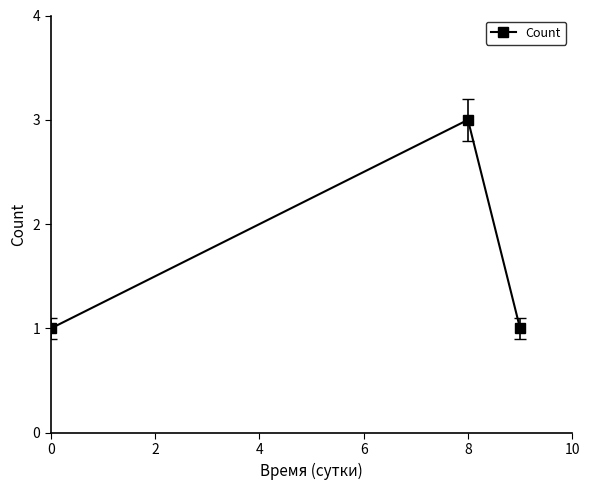

What is the greatest value displayed?

3